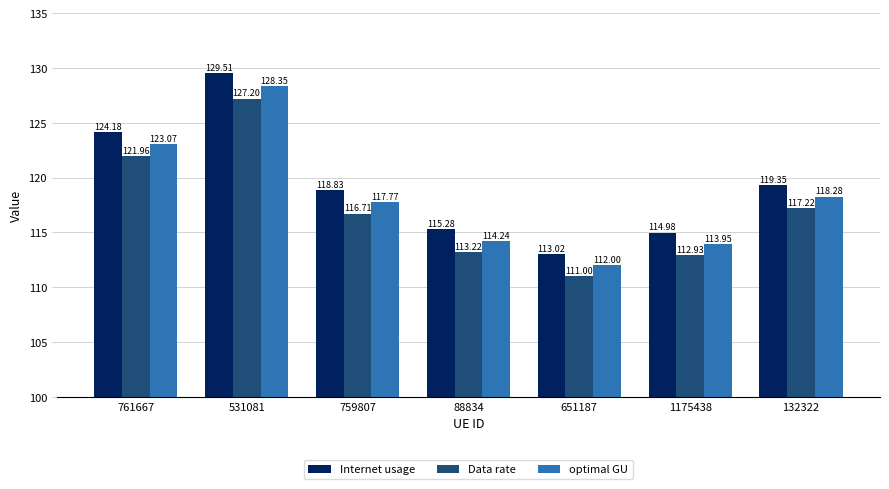

Which category has the highest value in the Internet usage series?

531081